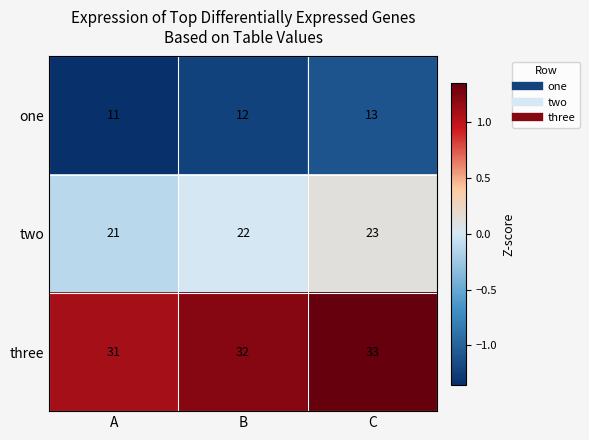

Rank the series at A from lowest to highest value.

one, two, three